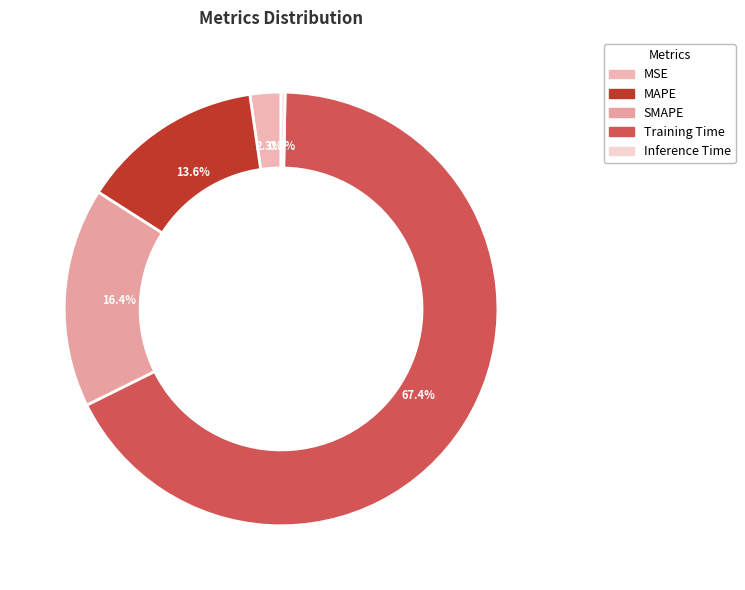

True or false: MSE accounts for 1% of the total.

False